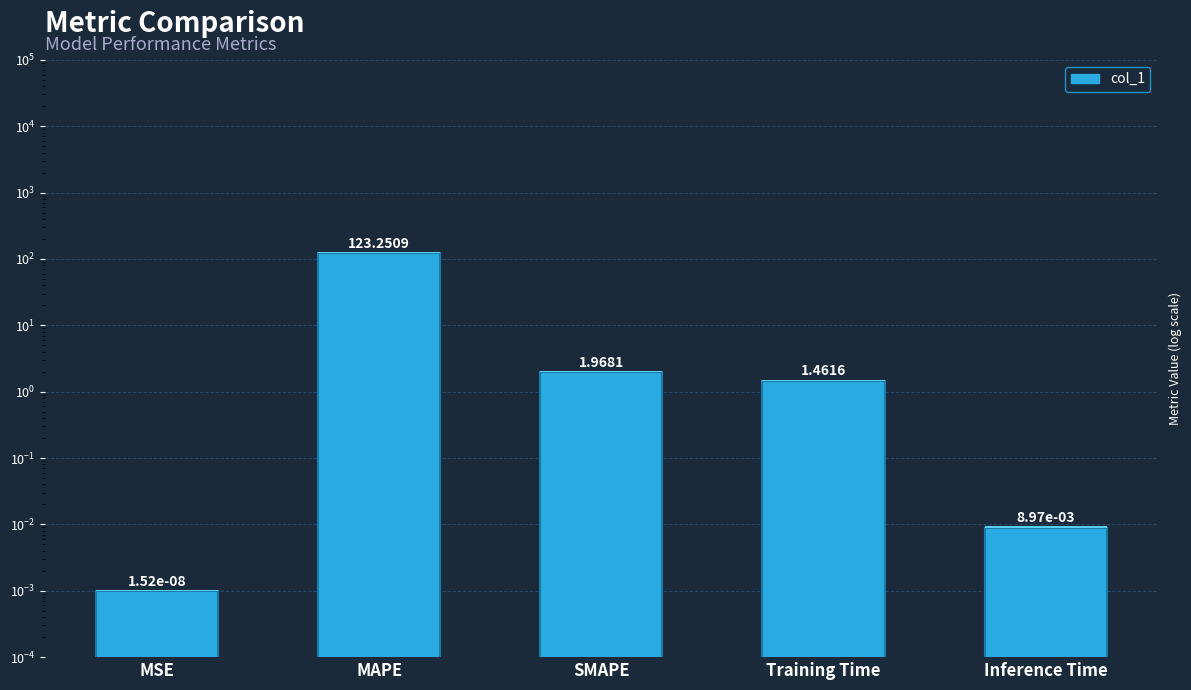

What is the average value?

25.3